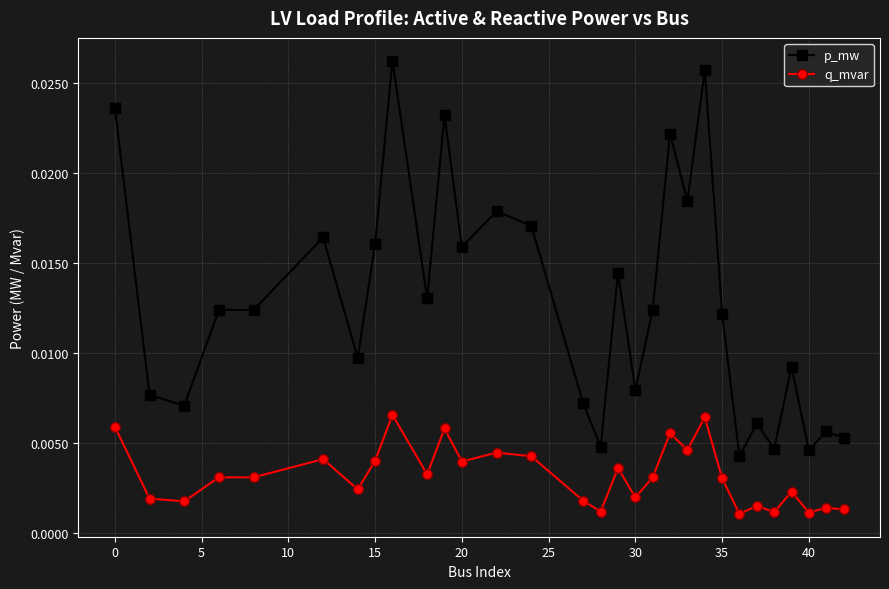

How many lines are shown in the chart?

2